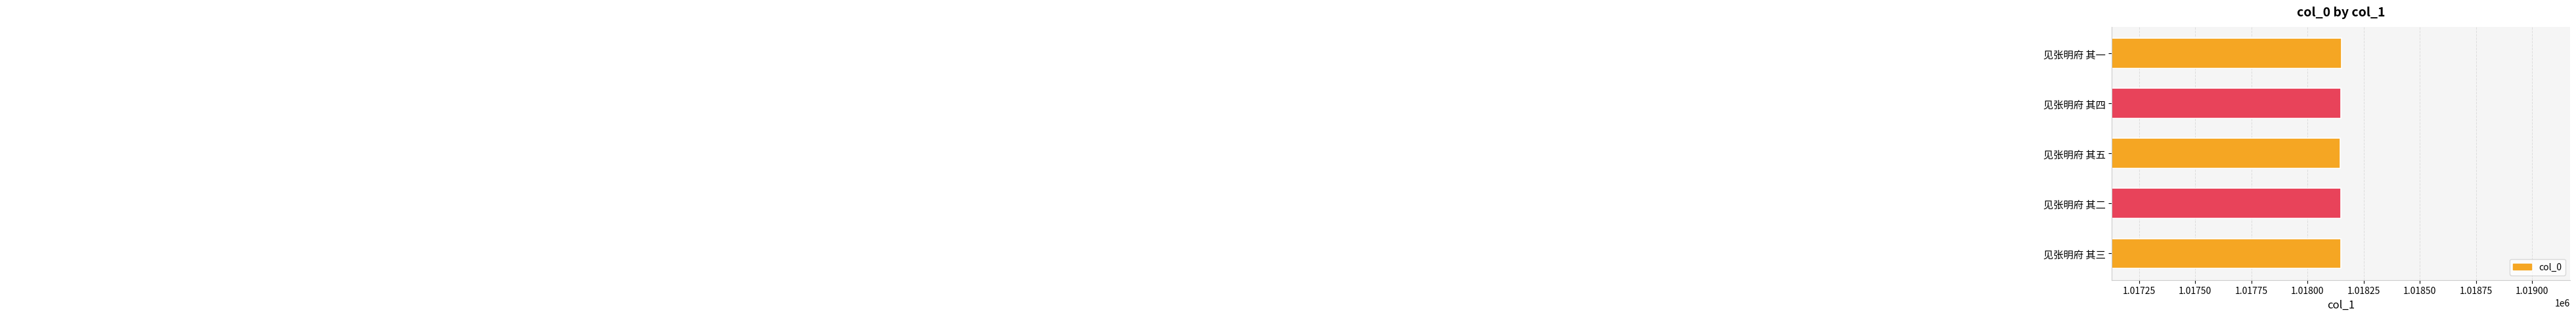

How many values are between 1018148 and 1018150?

3